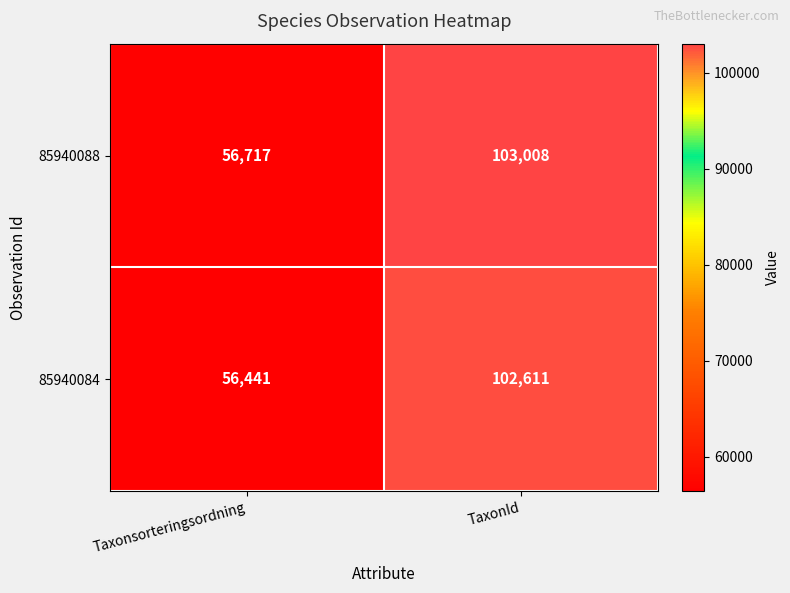

Which category has the highest value across all series?

TaxonId